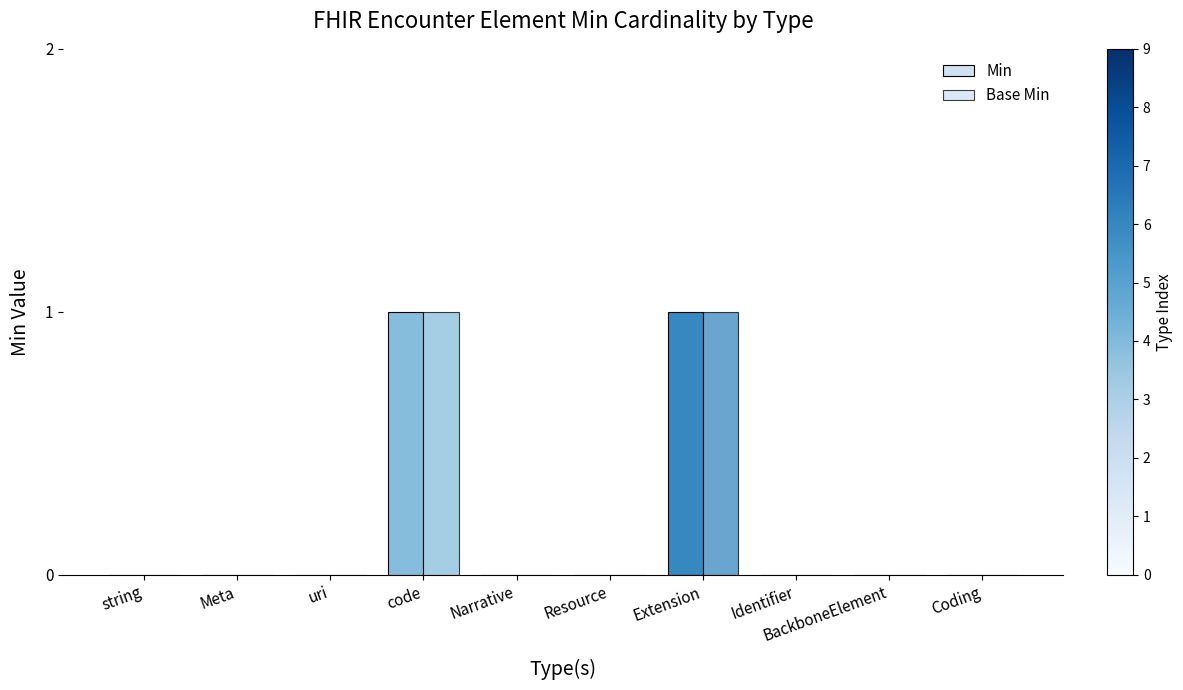

What is the maximum value for Min?

1